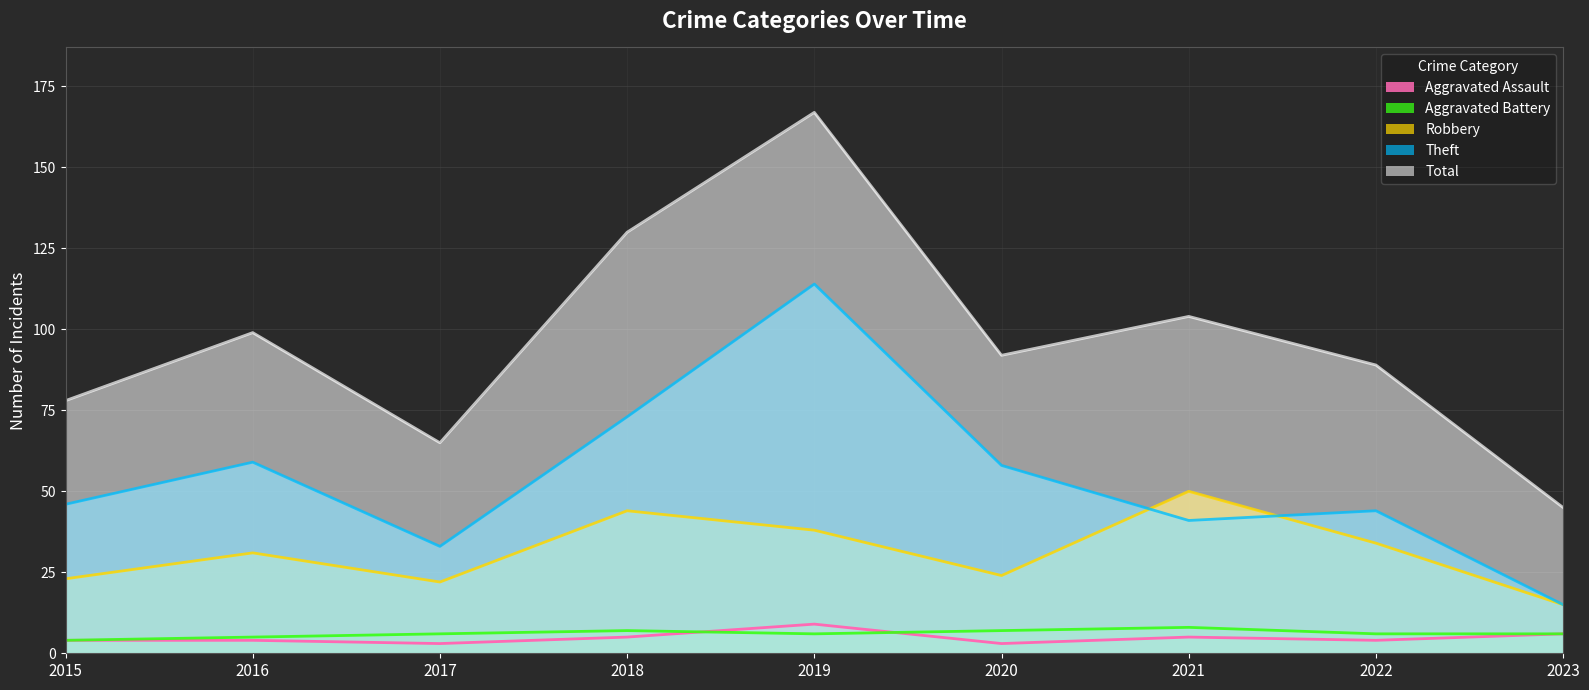

What is the difference between the maximum and minimum values in the Total series?

122